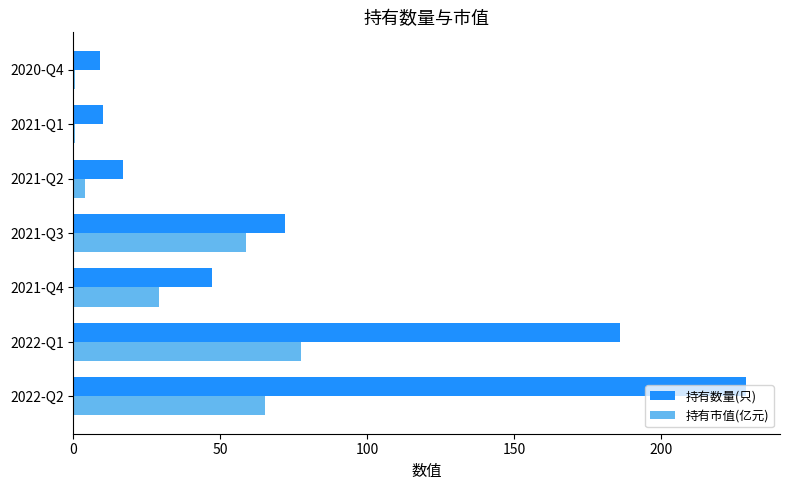

What is the sum of all 持有市值(亿元) values?

235.6